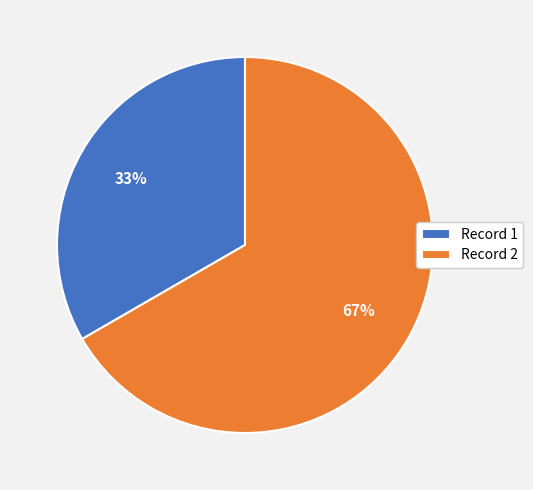

Is the sum of Record 1 and Record 2 greater than half?

Yes